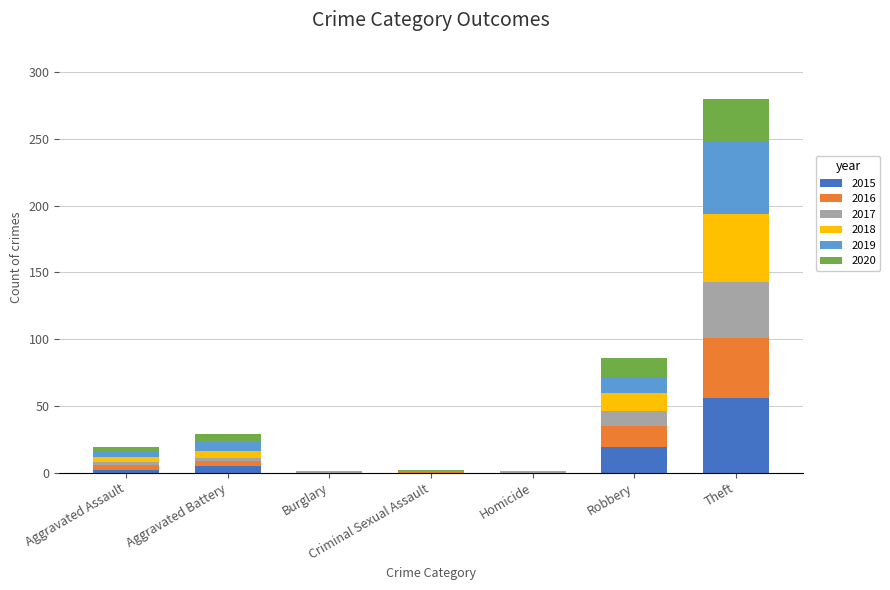

The 2015 series shows 0 at Criminal Sexual Assault. True or false?

True